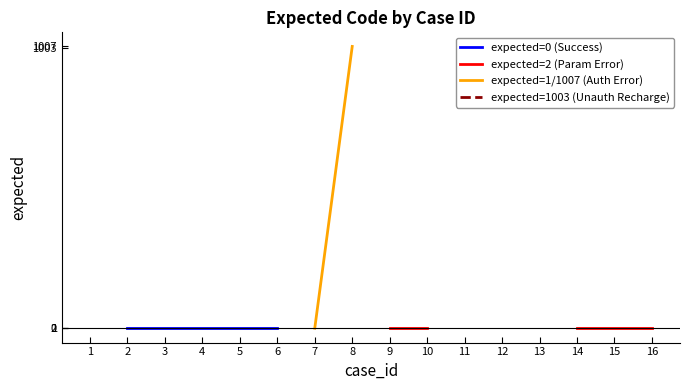

Which category has the lowest value in the expected=1003 (Unauth Recharge) series?

1